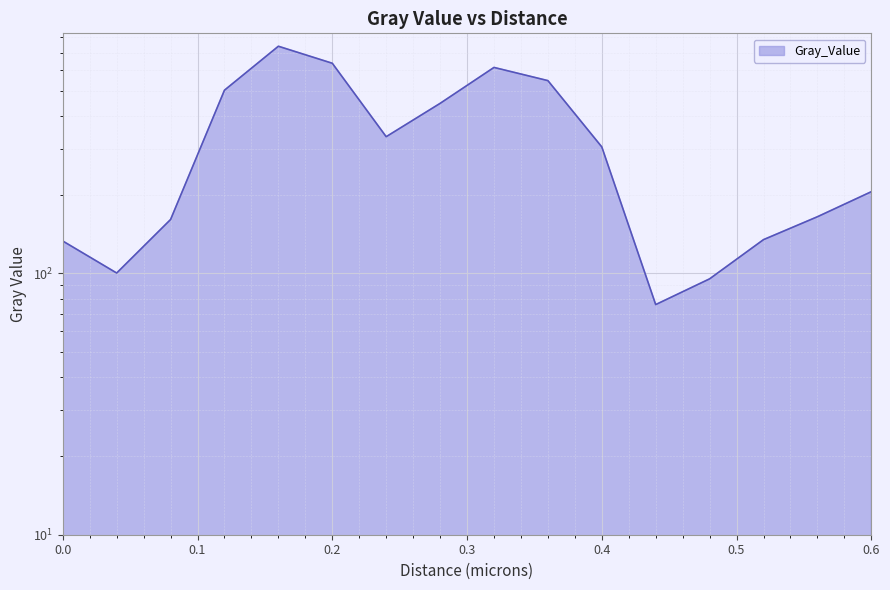

How many points are higher than both their immediate neighbors (excluding endpoints)?

2